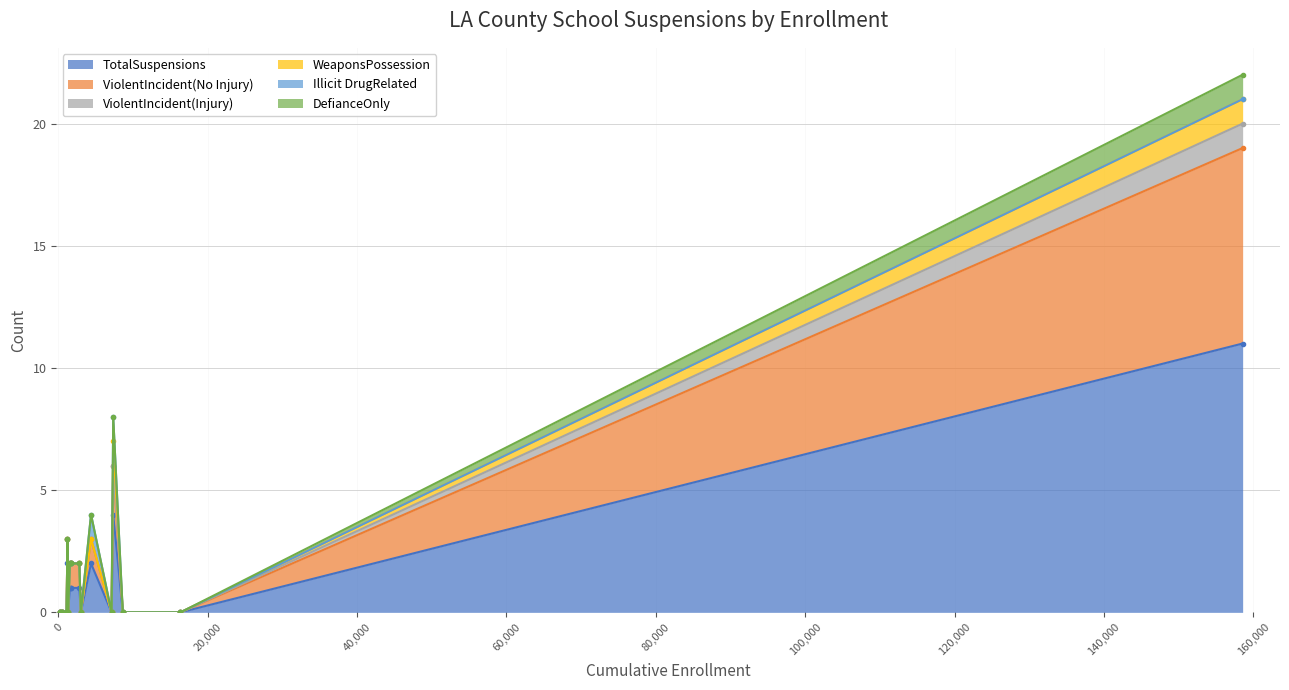

Between Baldwin Park Unified and Lancaster Elementary, which series saw the biggest shift?

TotalSuspensions